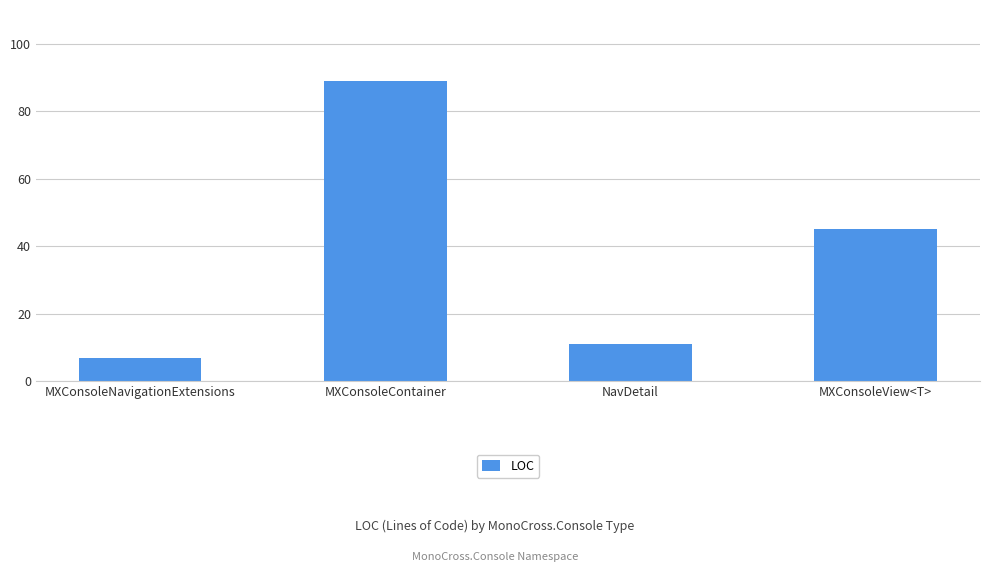

Reading left to right, what are all the values shown in this chart?

MXConsoleNavigationExtensions=7	MXConsoleContainer=89	NavDetail=11	MXConsoleView<T>=45